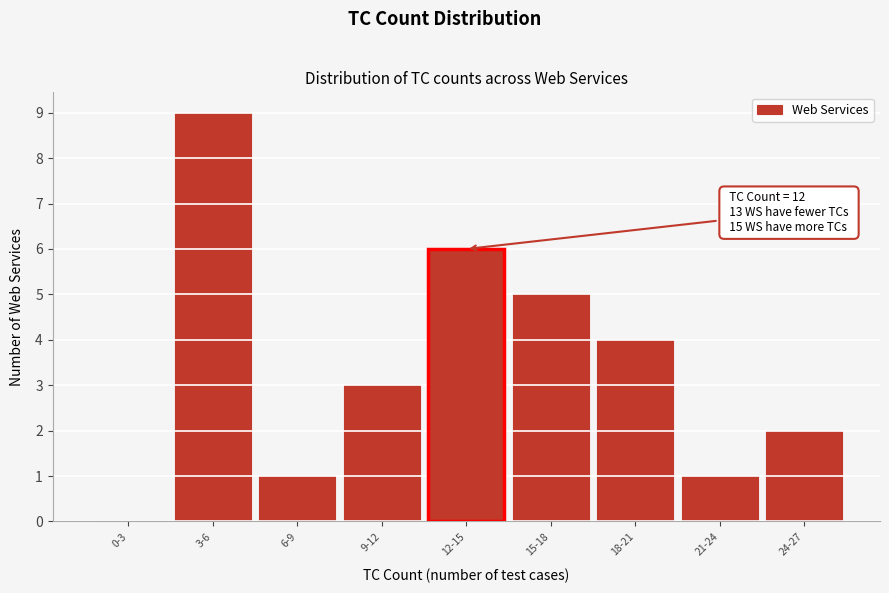

Reading right to left, transcribe all the data shown in this chart.

24-27=2	21-24=1	18-21=4	15-18=5	9-12=3	6-9=1	3-6=9	0-3=0